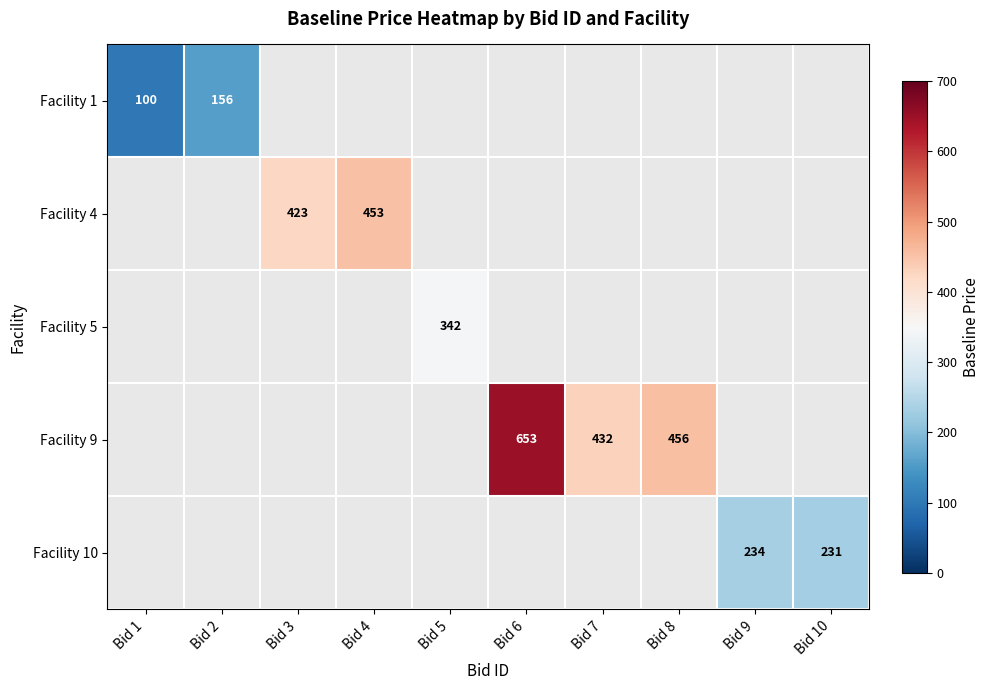

Count the number of categories in the chart.

10